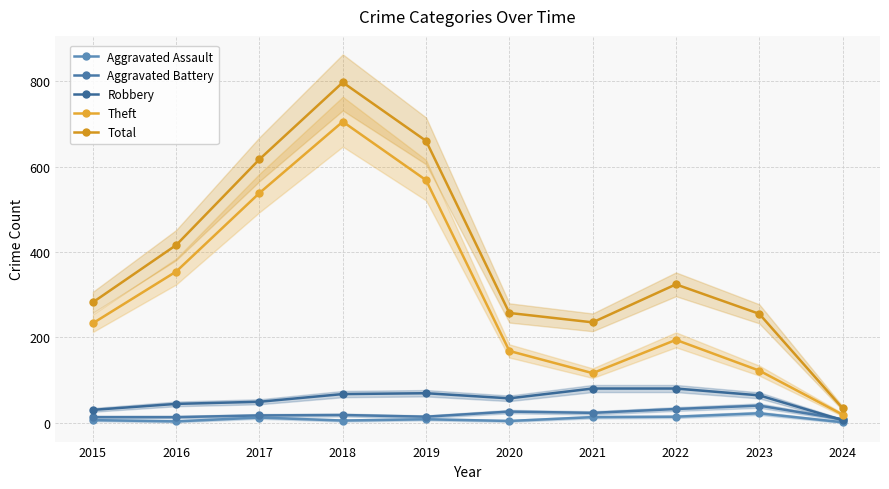

In Aggravated Assault, how many points are lower than both neighbors (excluding endpoints)?

3